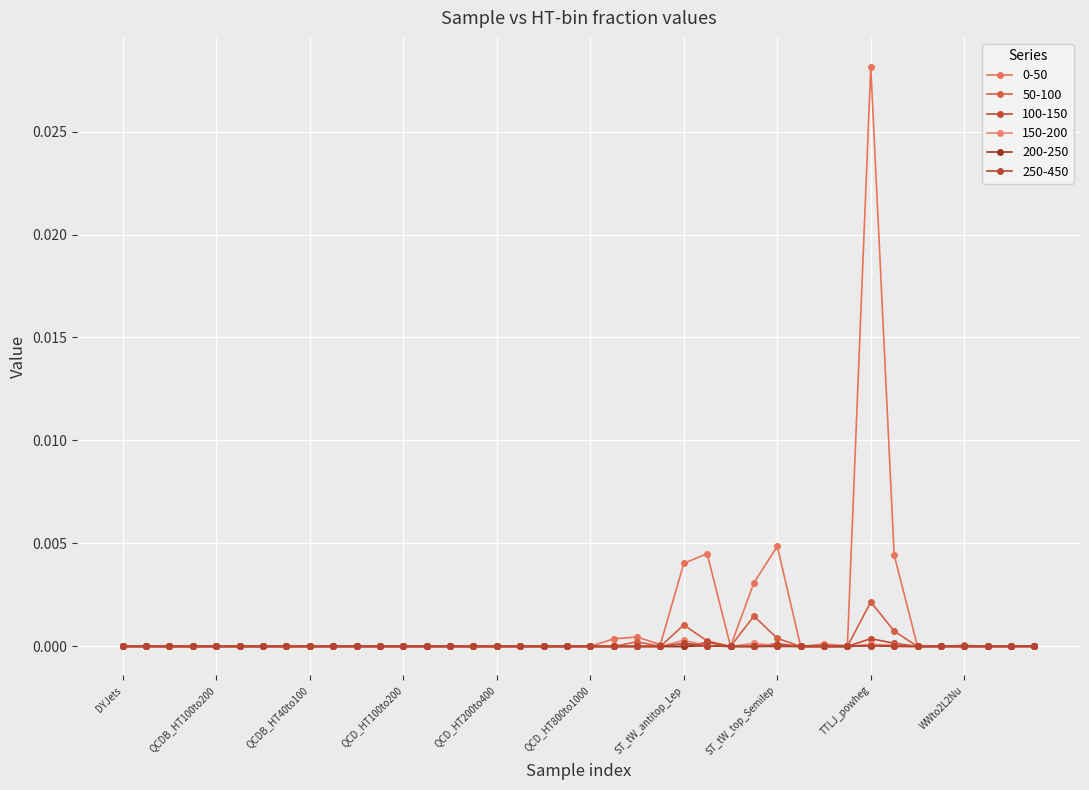

How many intersections are there between 250-450 and 100-150?

1